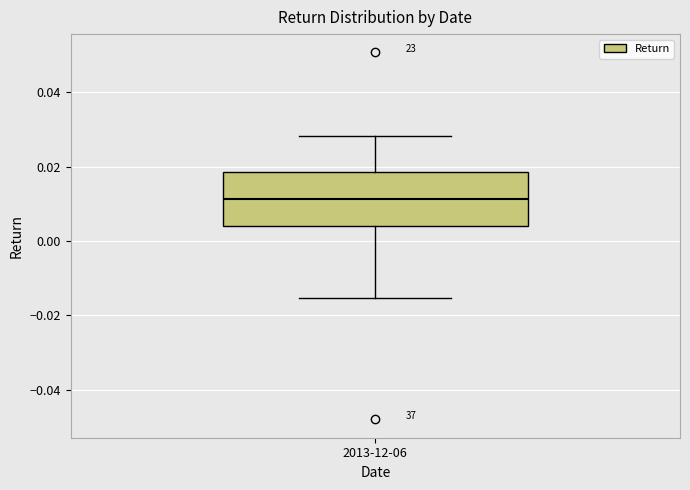

Where does the median line of the box for 2013-12-06 sit on the y-axis? The values are not printed on the chart, so give them approximately, as read against the axis.

0.012